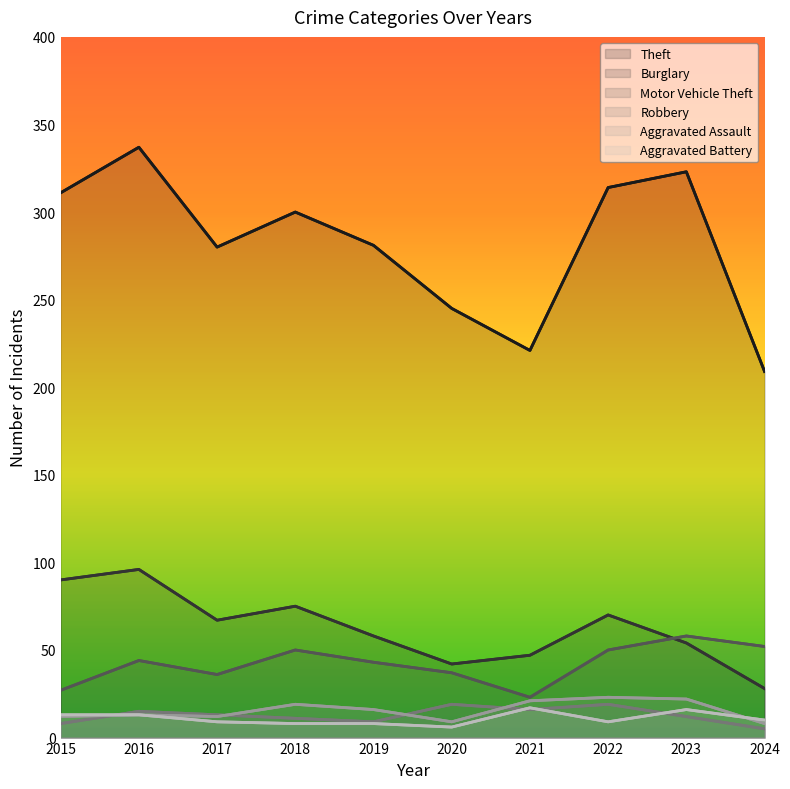

What is the difference between the Aggravated Battery values at 2017 and 2019?

1